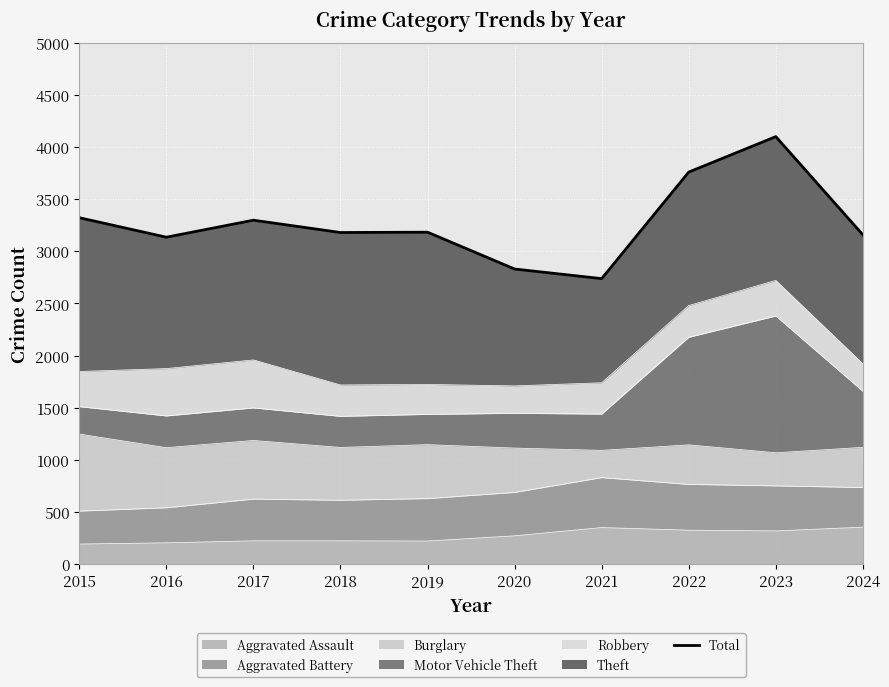

Which category has the highest value across all series?

2023